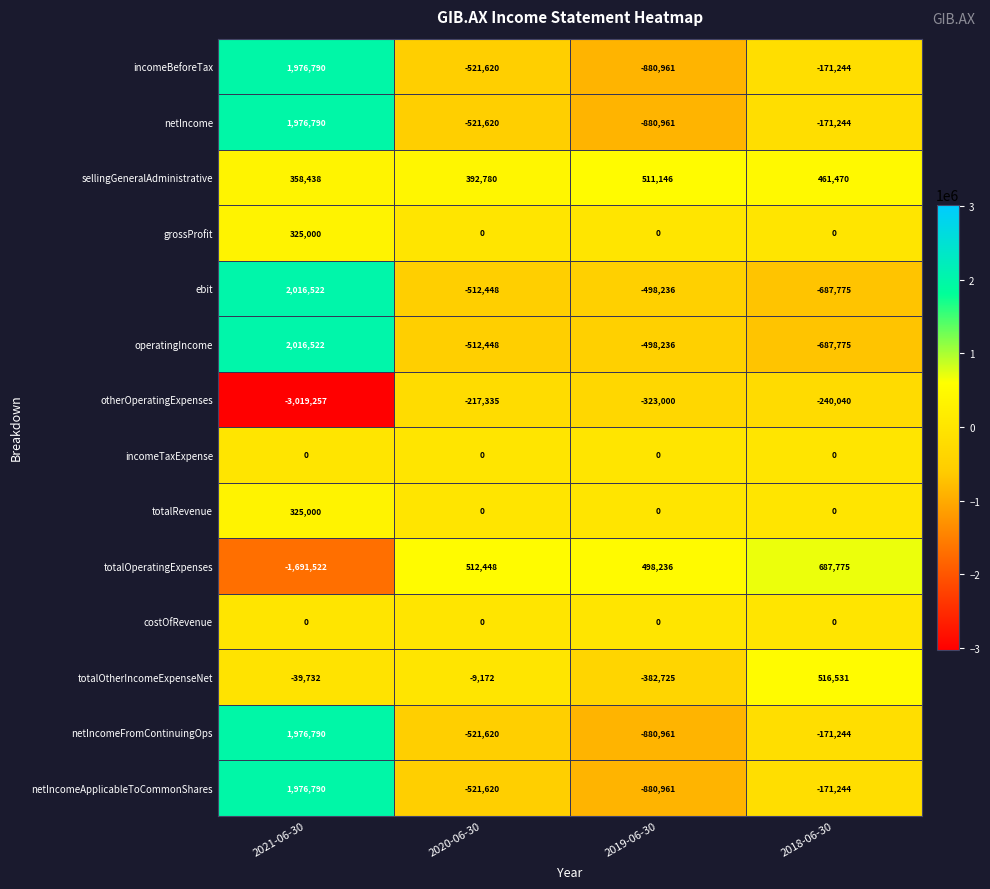

The totalOtherIncomeExpenseNet series shows -9172 at 2020-06-30. True or false?

True